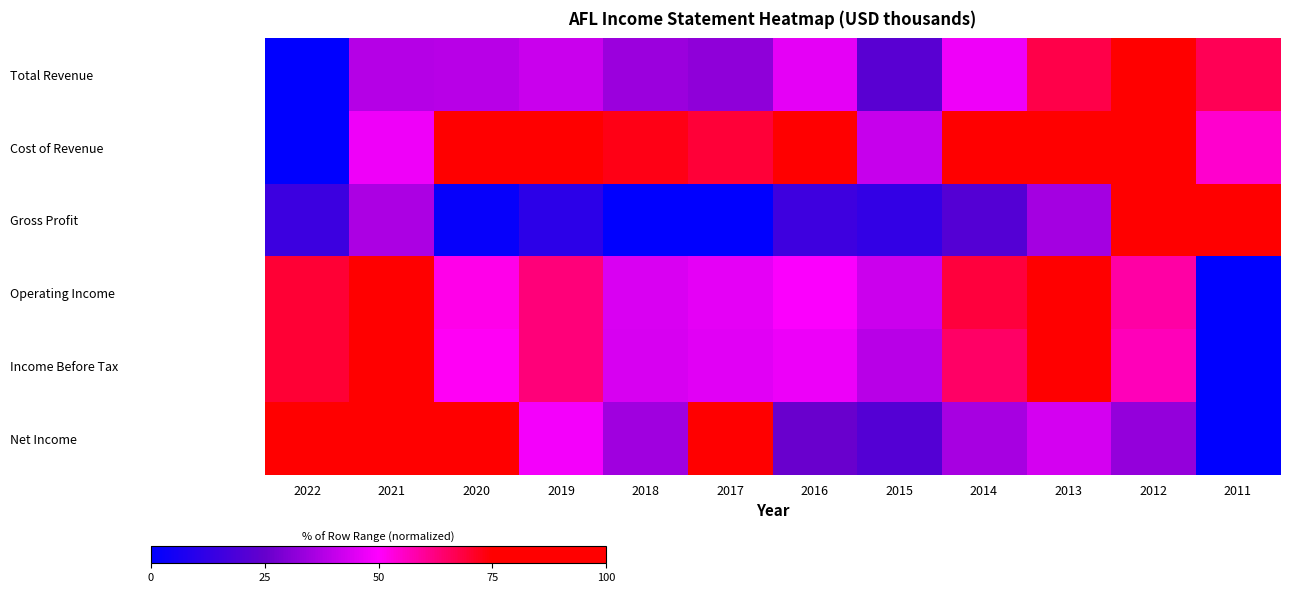

Between 2013 and 2012, which series saw the biggest shift?

Gross Profit